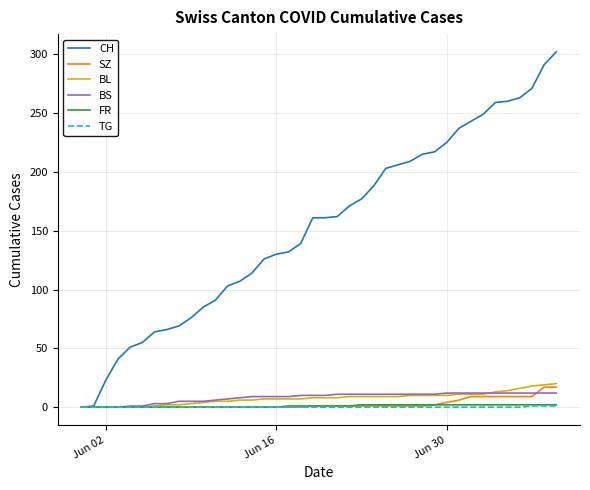

What is the greatest value displayed?

302